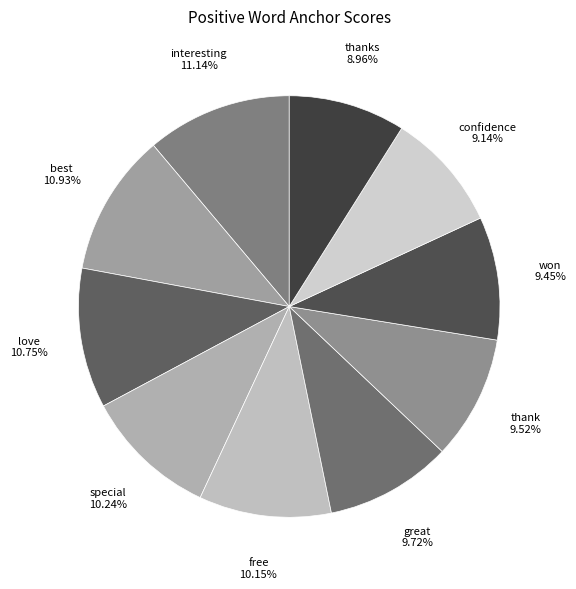

Is the sum of special and free greater than half?

No